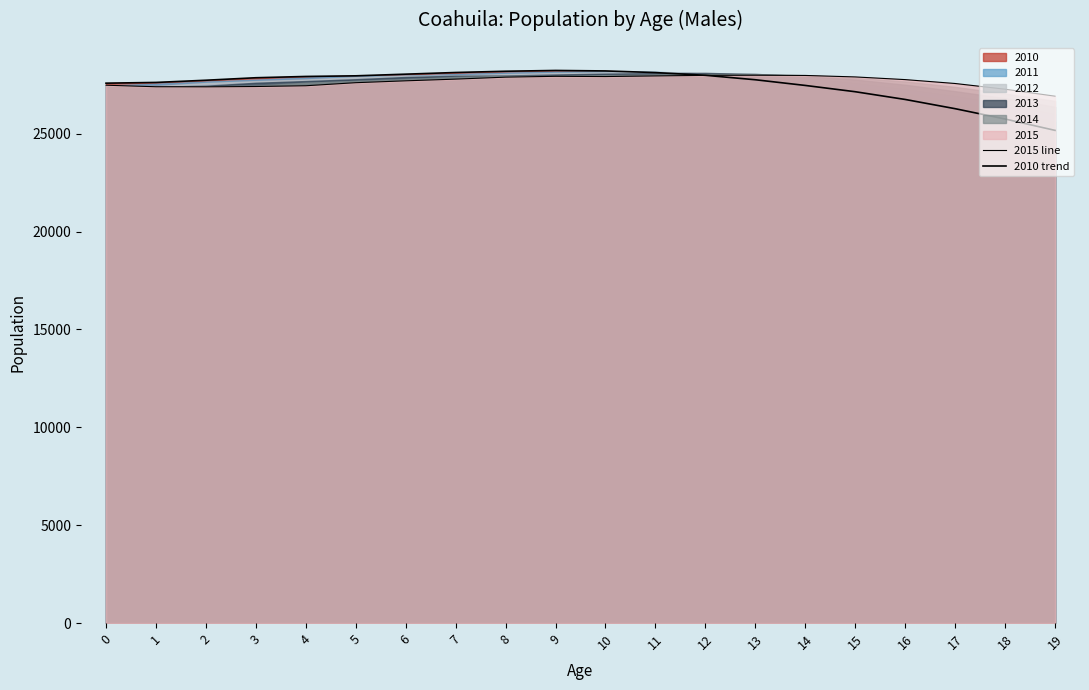

What is the difference between the 2010 trend values at 15 and 12?

839.1